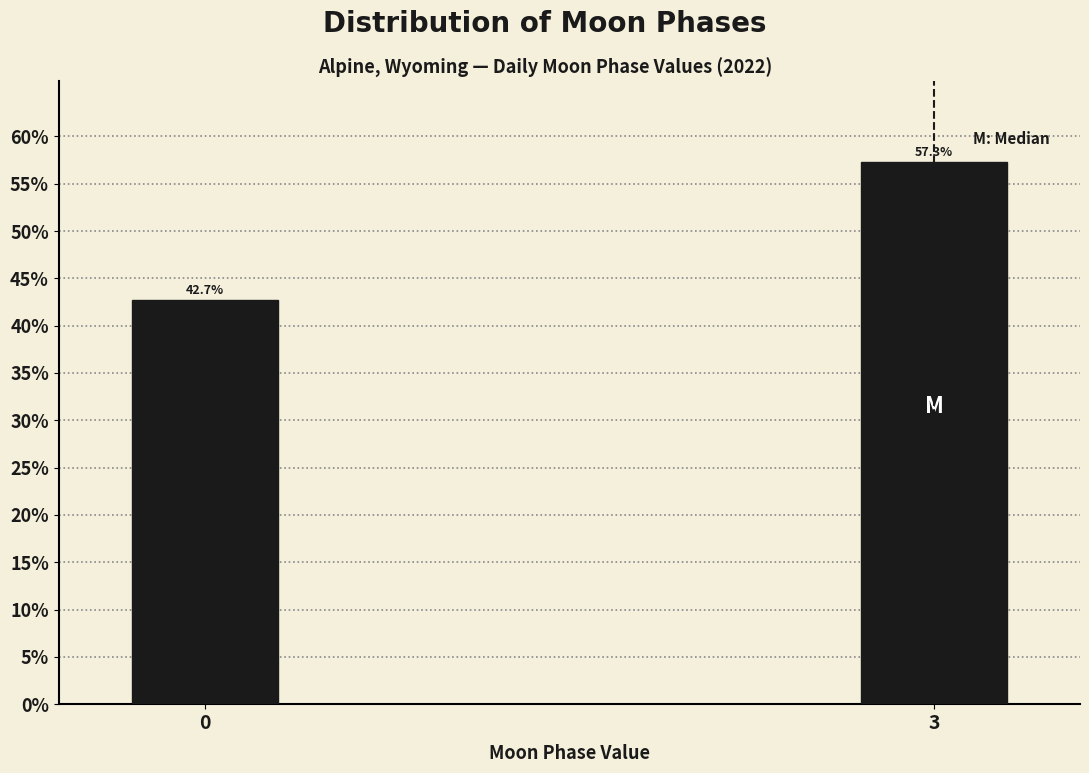

Does the chart contain any negative values?

No